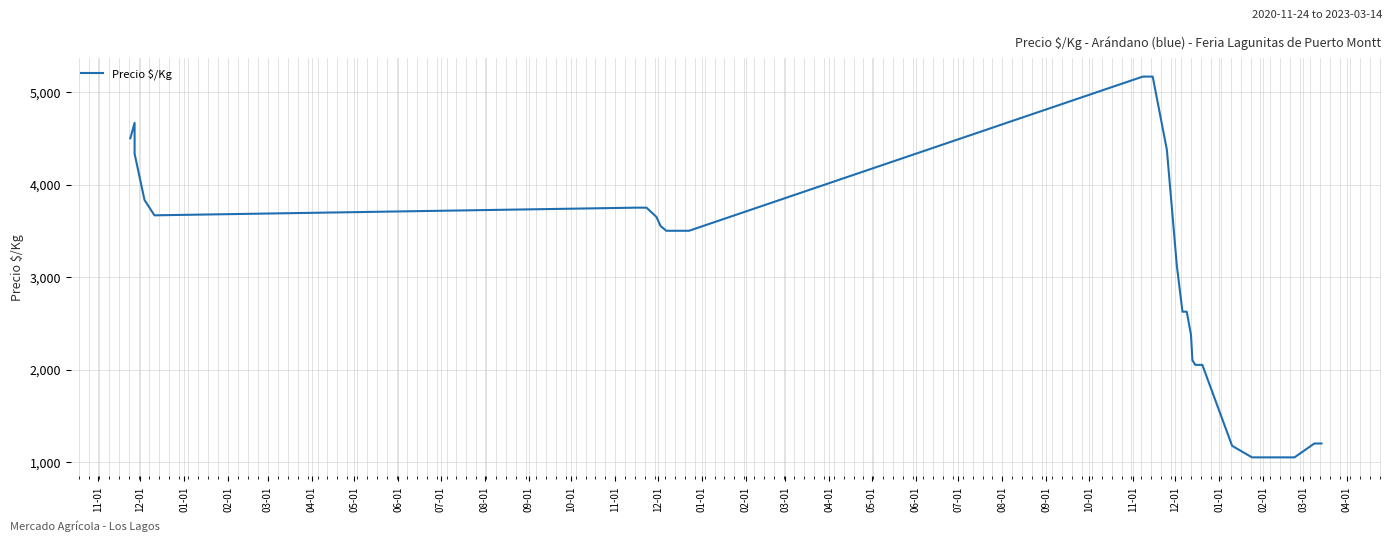

How many points are higher than both their immediate neighbors (excluding endpoints)?

1